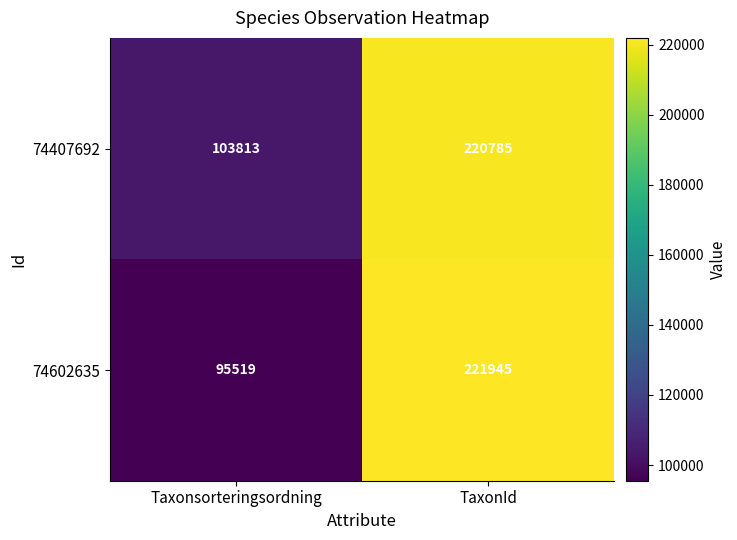

Which series has the widest spread of values?

74602635